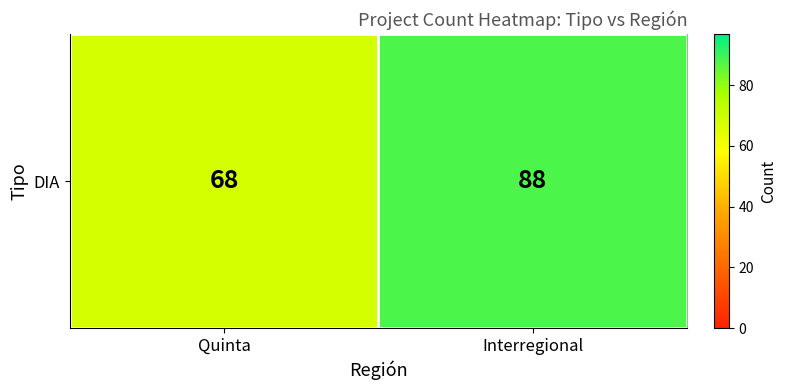

Reading left to right, list all the values displayed in this chart.

Quinta=68	Interregional=88